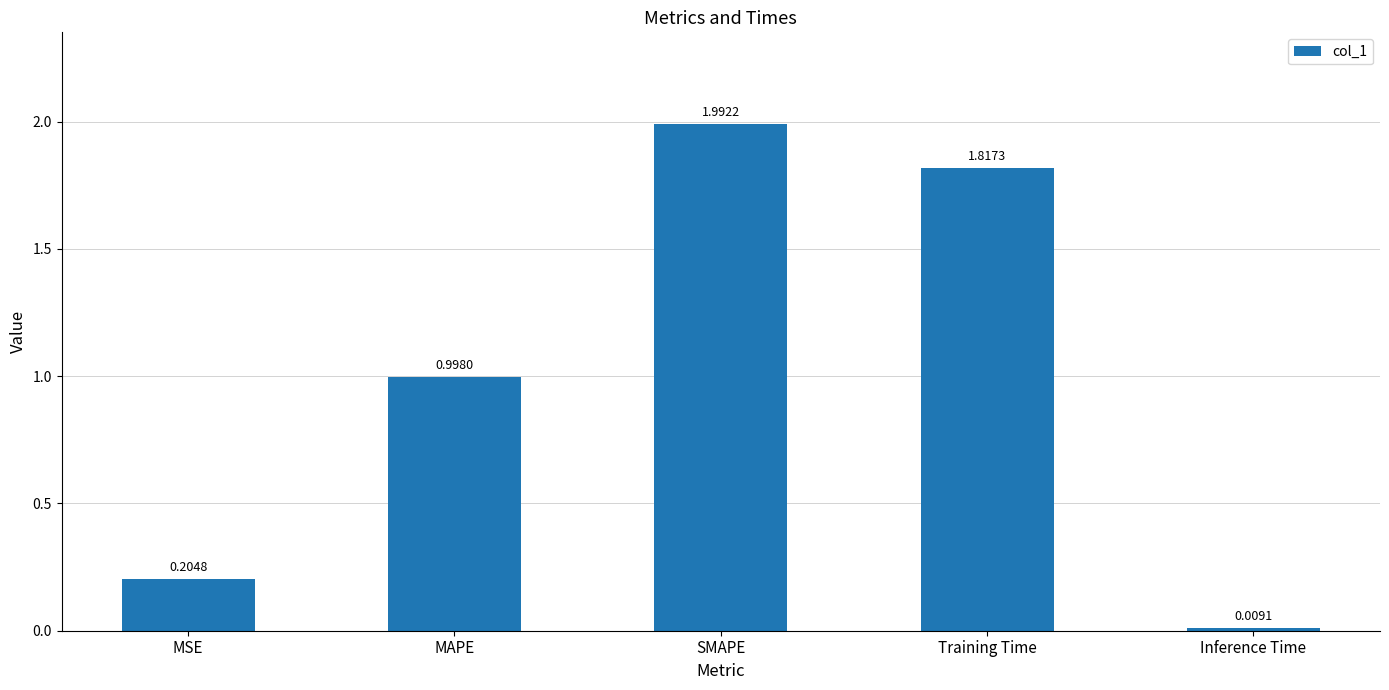

Rank the categories by value from highest to lowest.

SMAPE, Training Time, MAPE, MSE, Inference Time